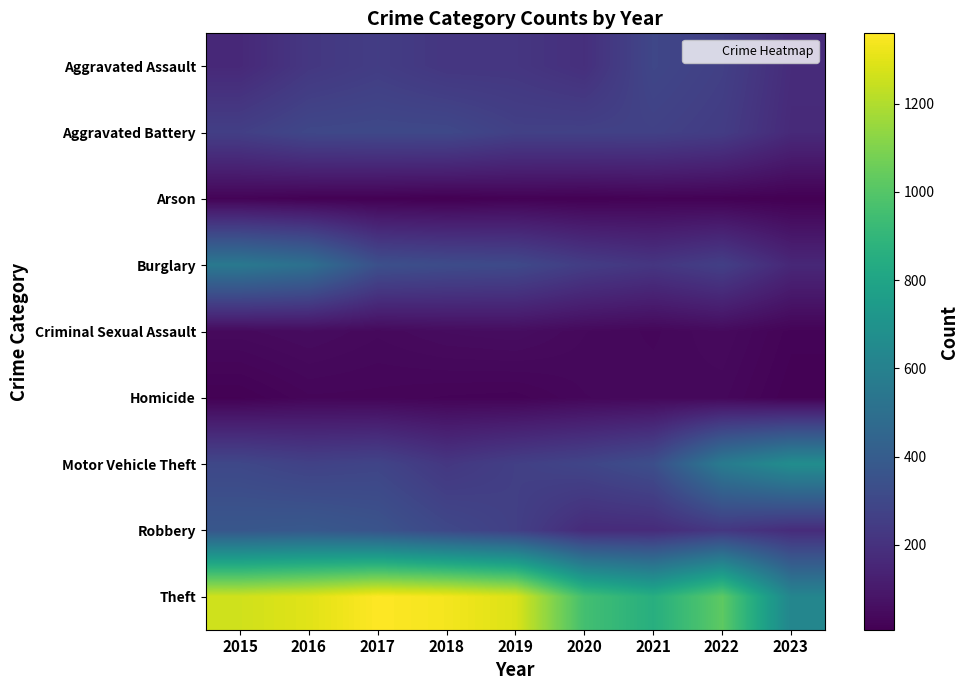

Rank the series at 2018 from highest to lowest value.

Theft, Burglary, Aggravated Battery, Robbery, Motor Vehicle Theft, Aggravated Assault, Criminal Sexual Assault, Homicide, Arson